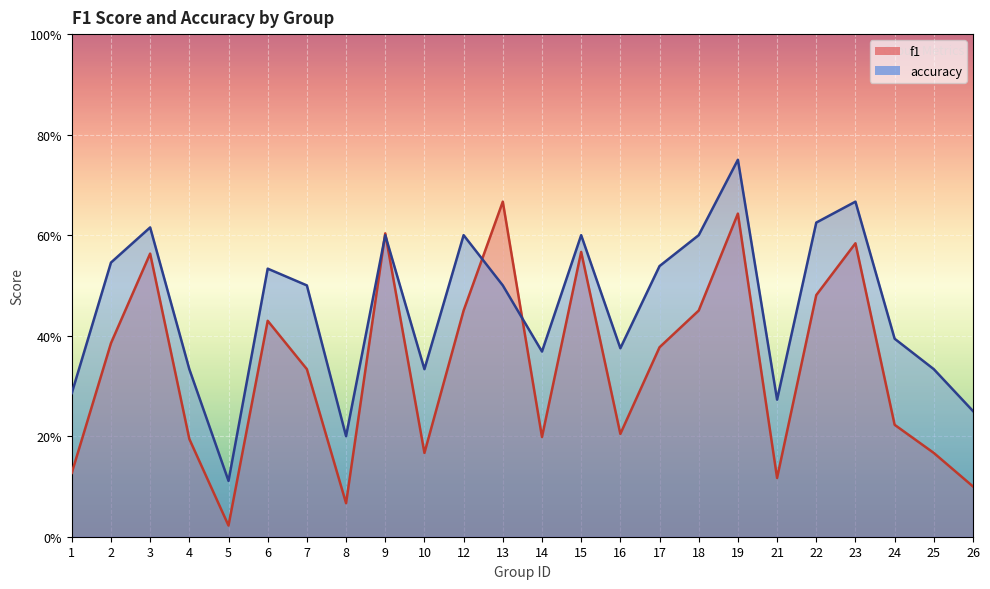

Which series has the largest total across all categories?

accuracy